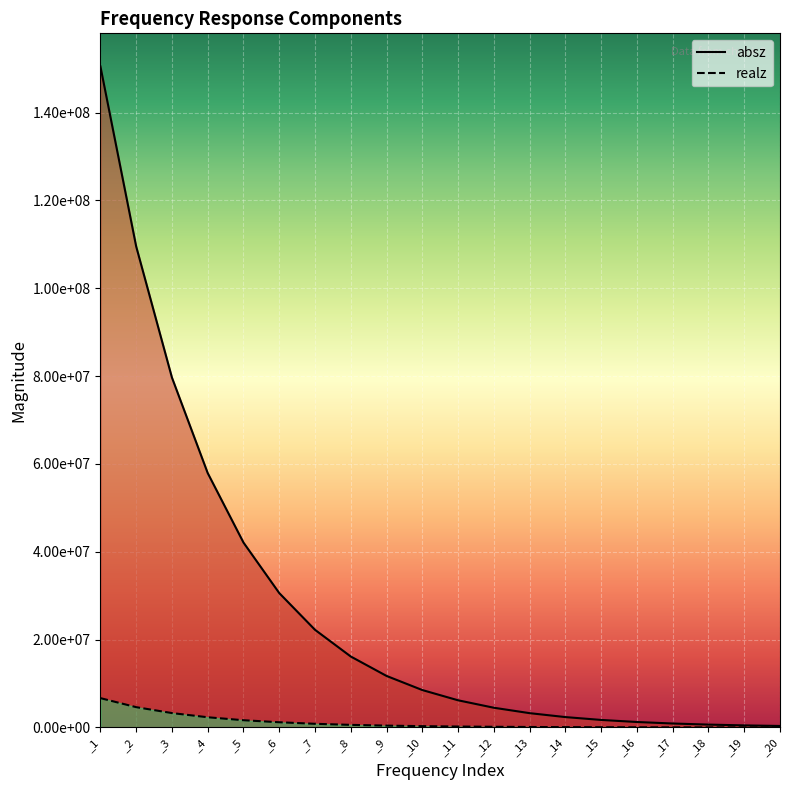

Which has a higher value, _17 or _9?

_9